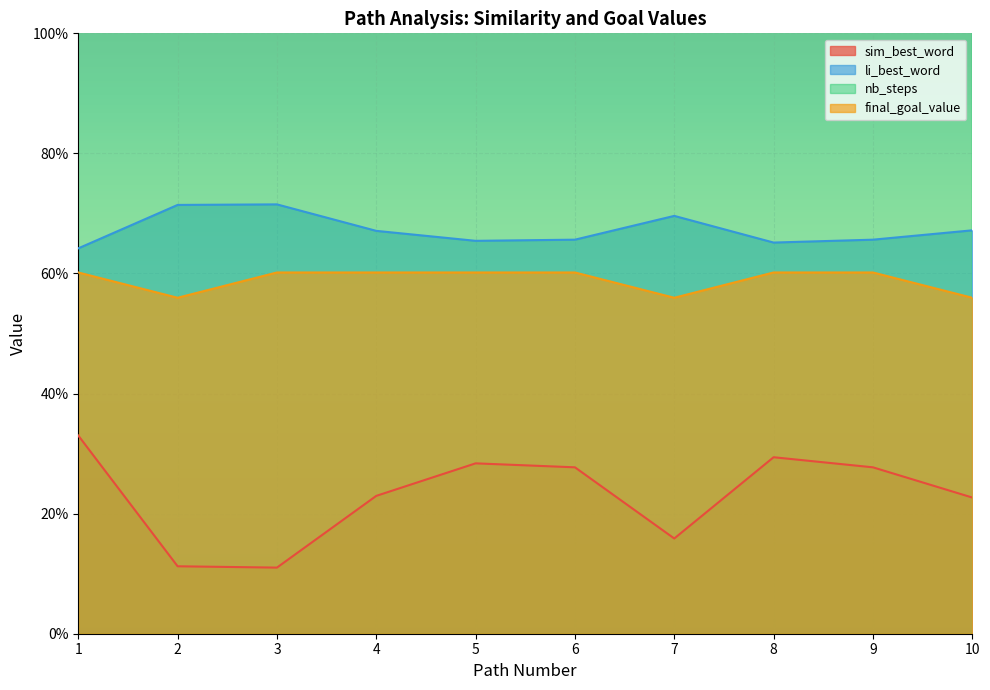

True or false: li_best_word and final_goal_value intersect in this chart.

False